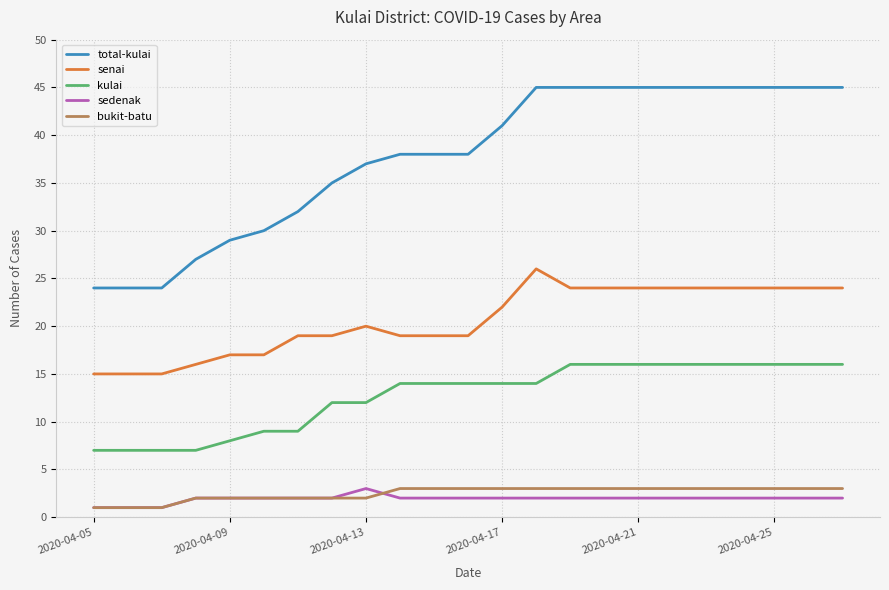

Reading left to right, what are all the values shown in this chart?

total-kulai: 24	24	24	27	29	30	32	35	37	38	38	38	41	45	45	45	45	45	45	45	45	45	45
senai: 15	15	15	16	17	17	19	19	20	19	19	19	22	26	24	24	24	24	24	24	24	24	24
kulai: 7	7	7	7	8	9	9	12	12	14	14	14	14	14	16	16	16	16	16	16	16	16	16
sedenak: 1	1	1	2	2	2	2	2	3	2	2	2	2	2	2	2	2	2	2	2	2	2	2
bukit-batu: 1	1	1	2	2	2	2	2	2	3	3	3	3	3	3	3	3	3	3	3	3	3	3